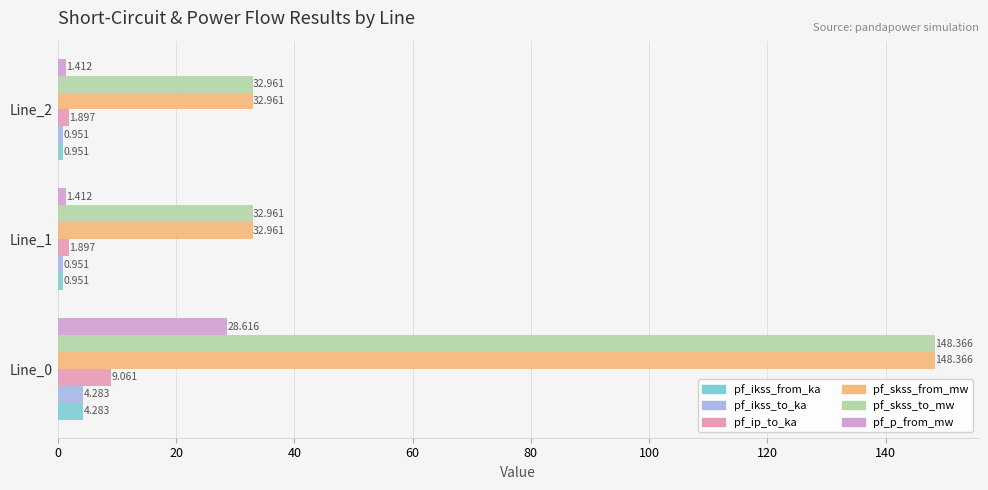

Count the number of data series in this chart.

6